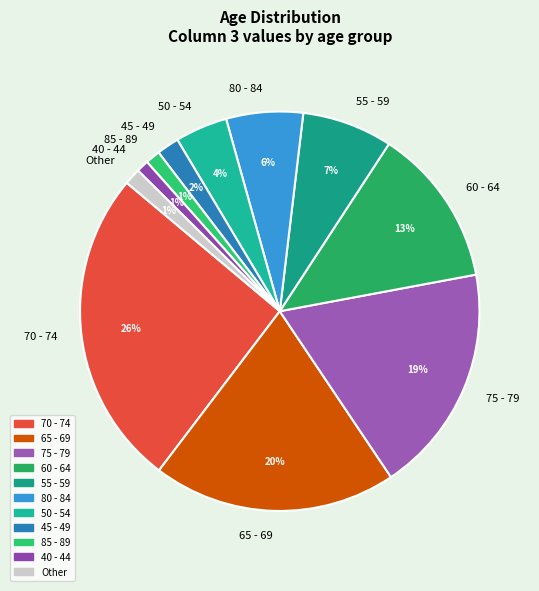

Do 85 - 89 and 40 - 44 together represent more than half of the pie?

No